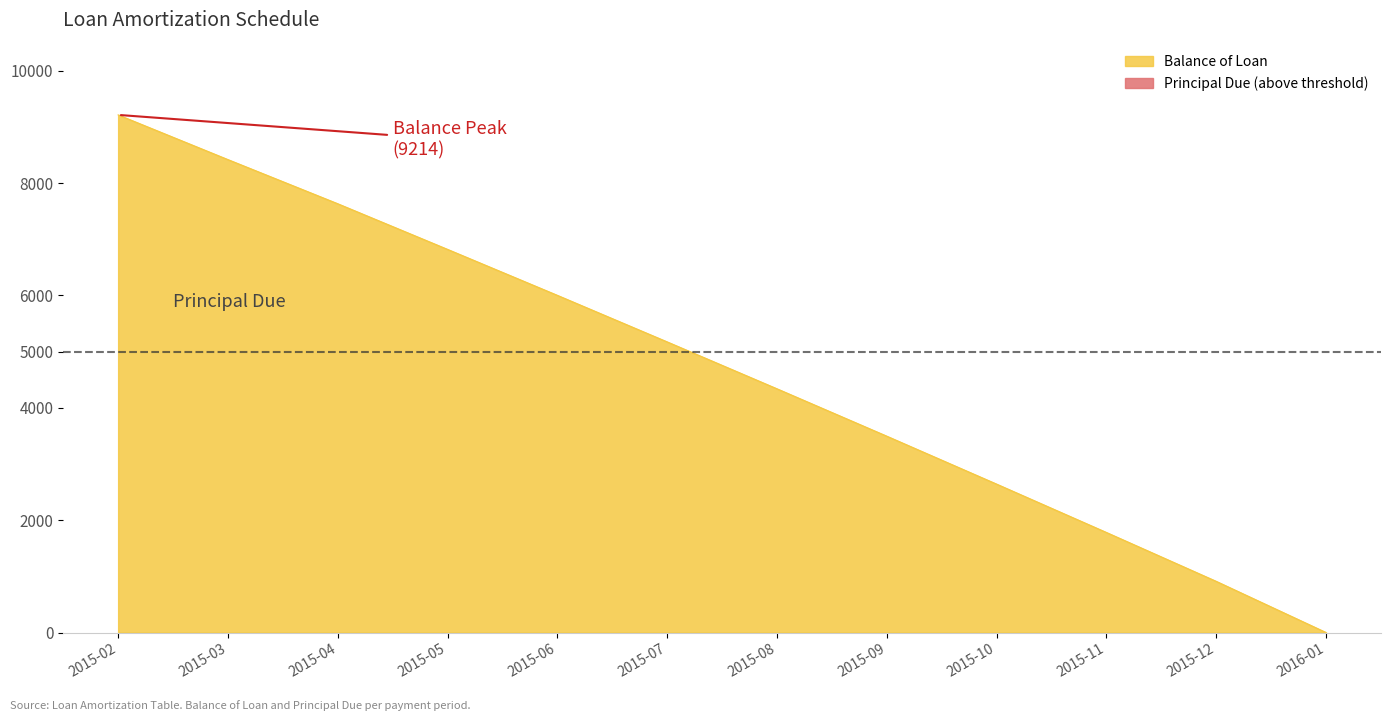

How many values are below 5173?

6